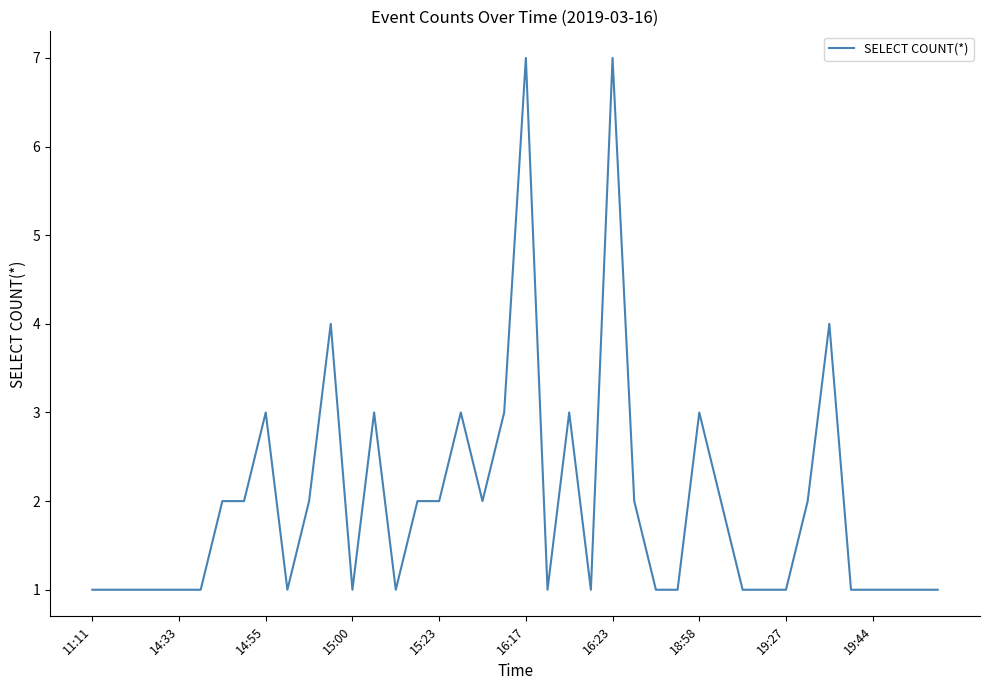

Count the values in the range 1 to 3.

36